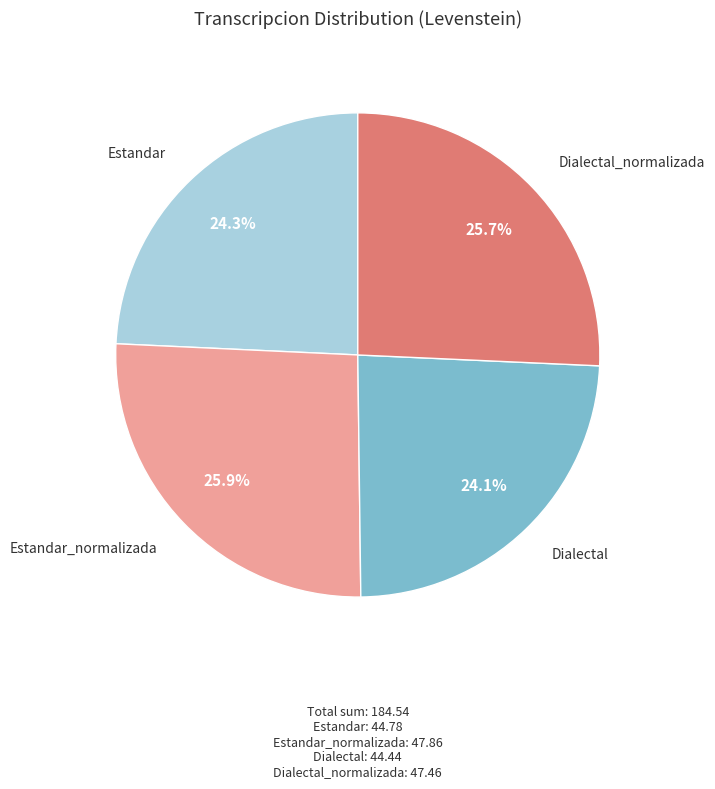

How many slices are in this pie chart?

4